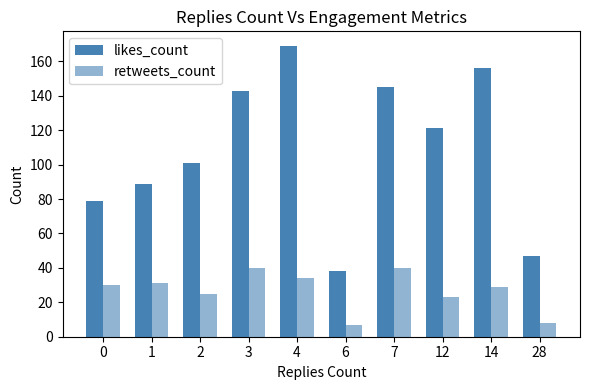

At 28, list the series in order from largest to smallest.

likes_count, retweets_count